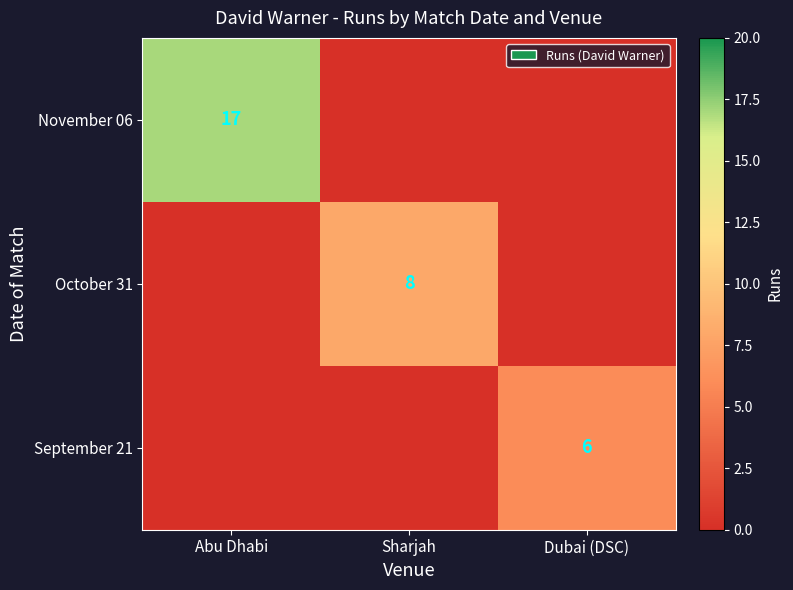

The October 31 series shows 4 at Sharjah. True or false?

False